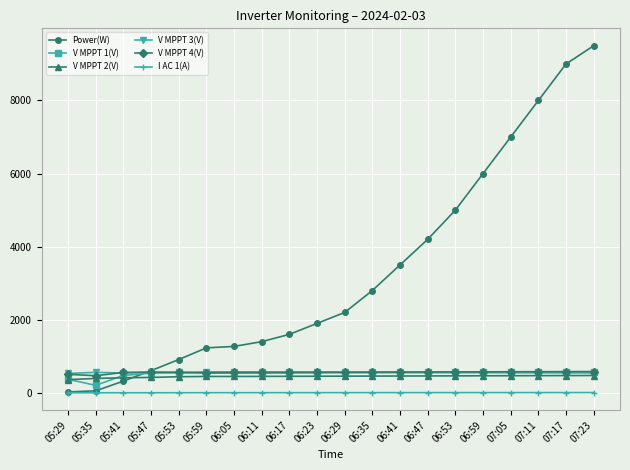

What is the highest value of the V MPPT 1(V) series?

568.0